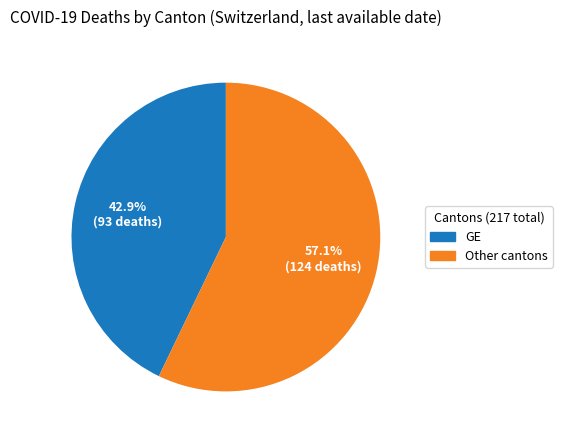

What is the largest slice in the pie chart?

Other cantons